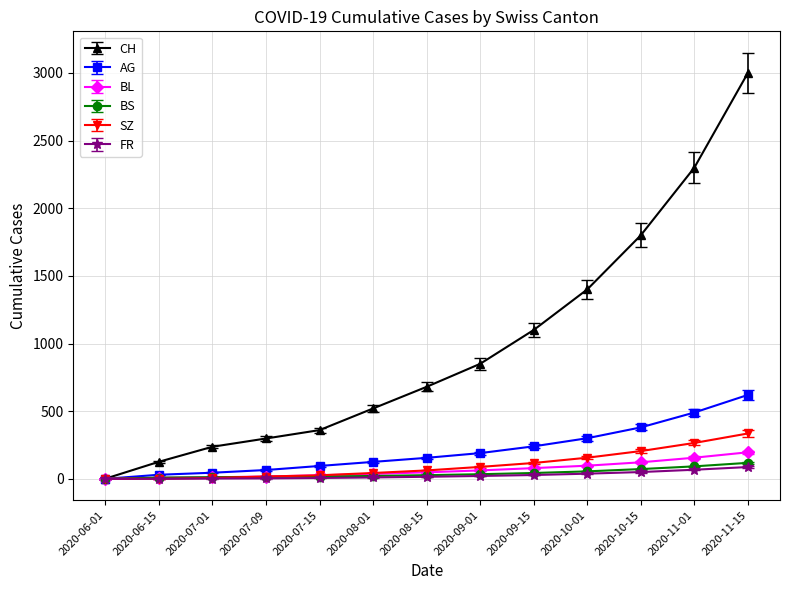

Does the chart display data point markers on the line(s)?

Yes